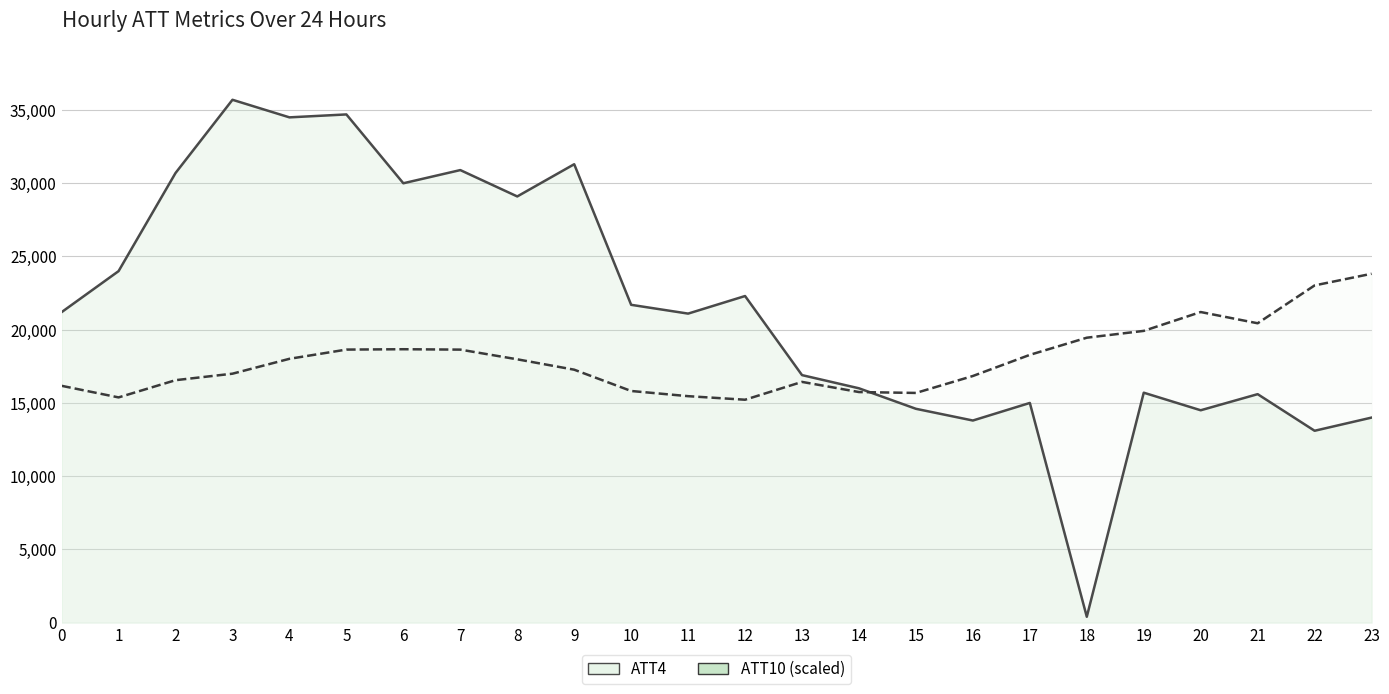

Read the ATT10_line value at 2.

16553.8